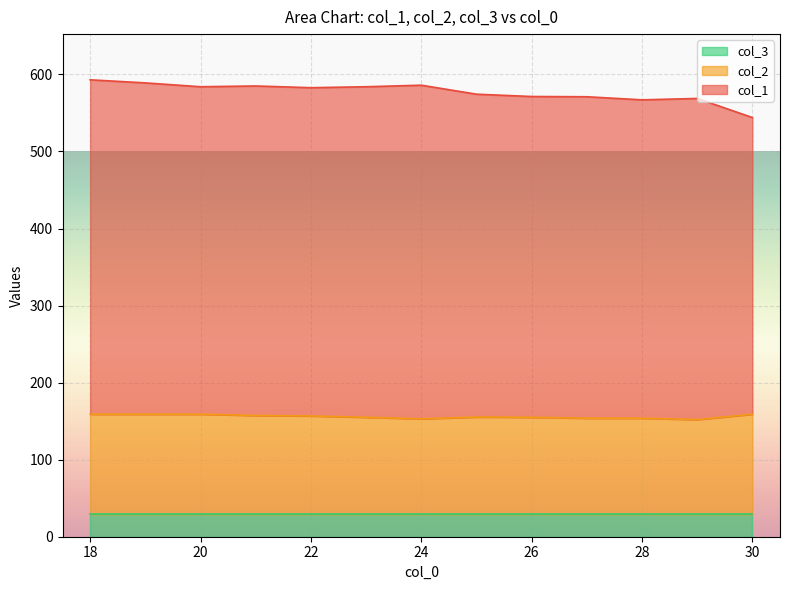

True or false: col_2 and col_1 cross at least once.

False